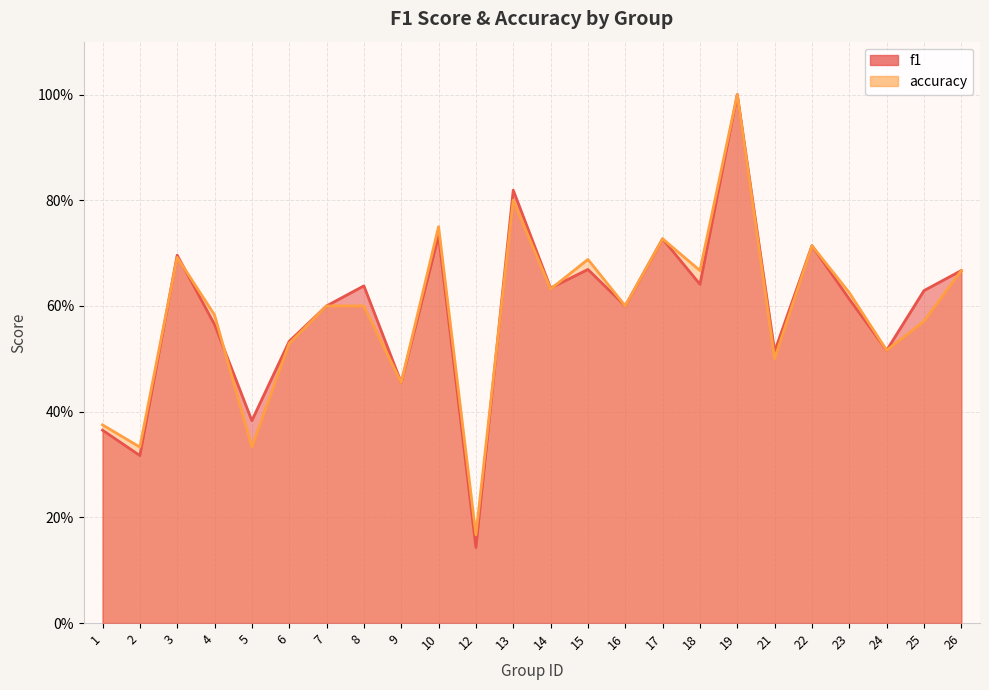

How many interior local peaks does the f1 series have?

8